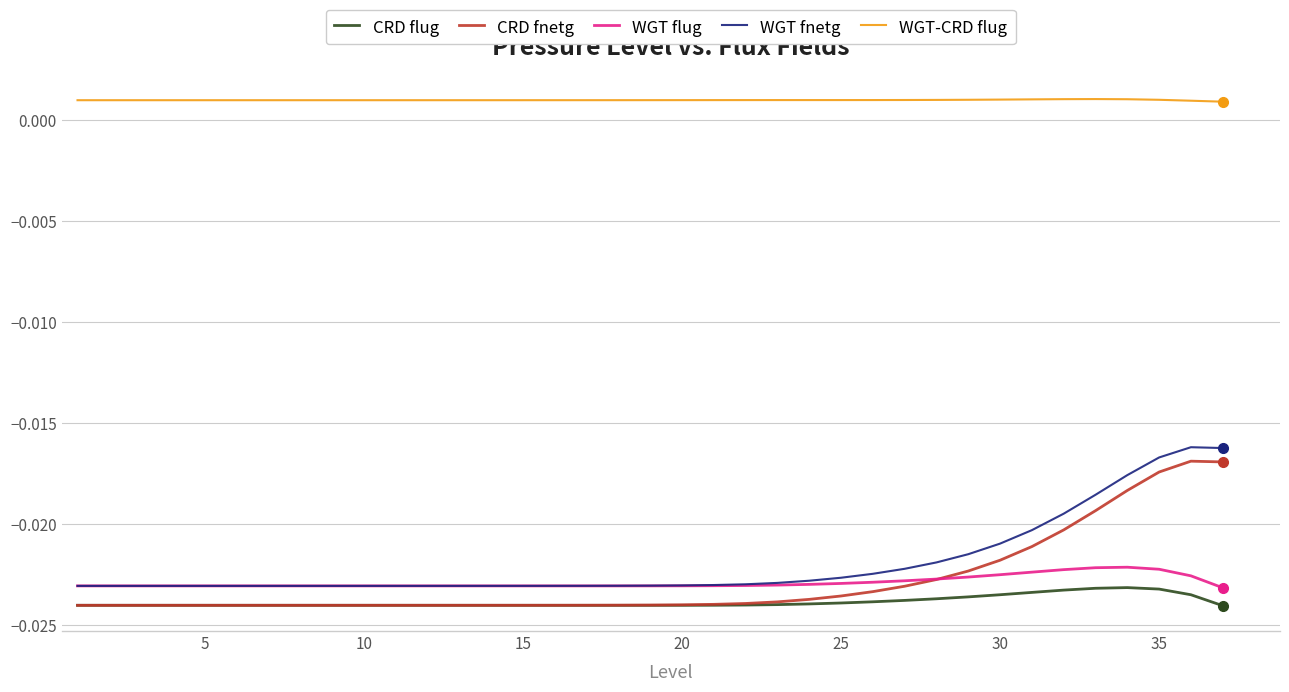

Does the chart display data point markers on the line(s)?

No